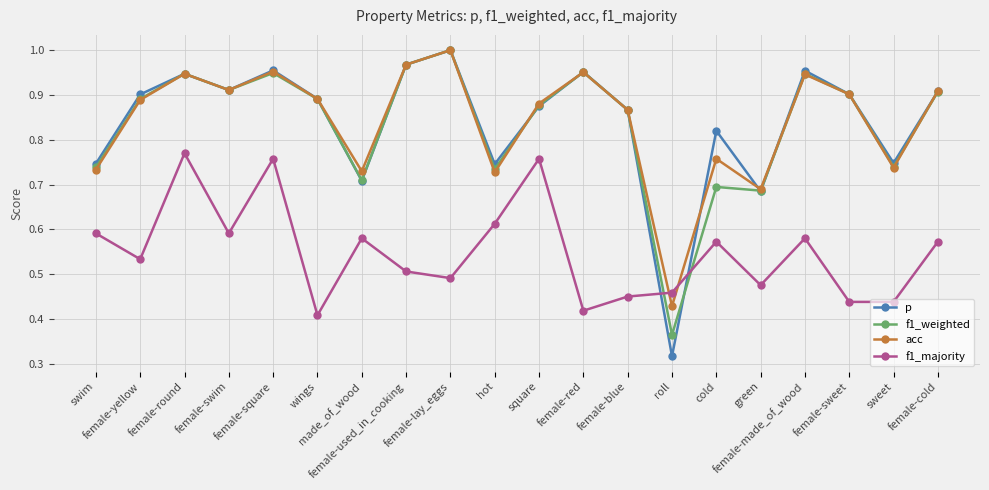

How many lines are shown in the chart?

4